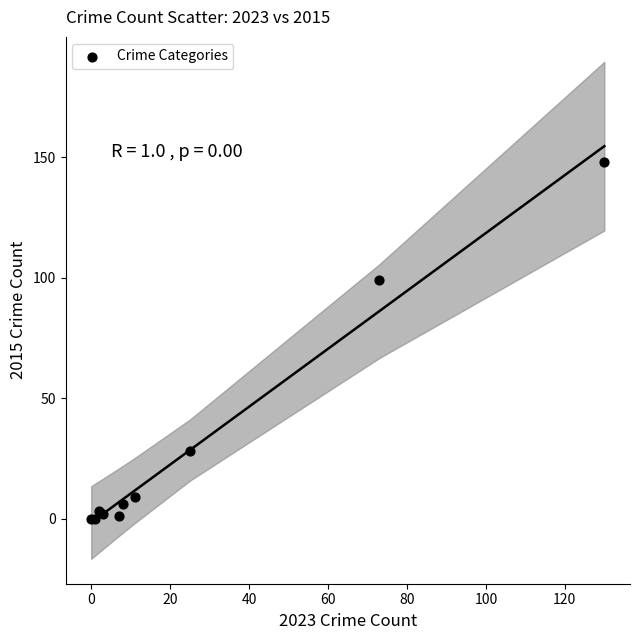

What Y value in the scatter plot is closest to 74?

99